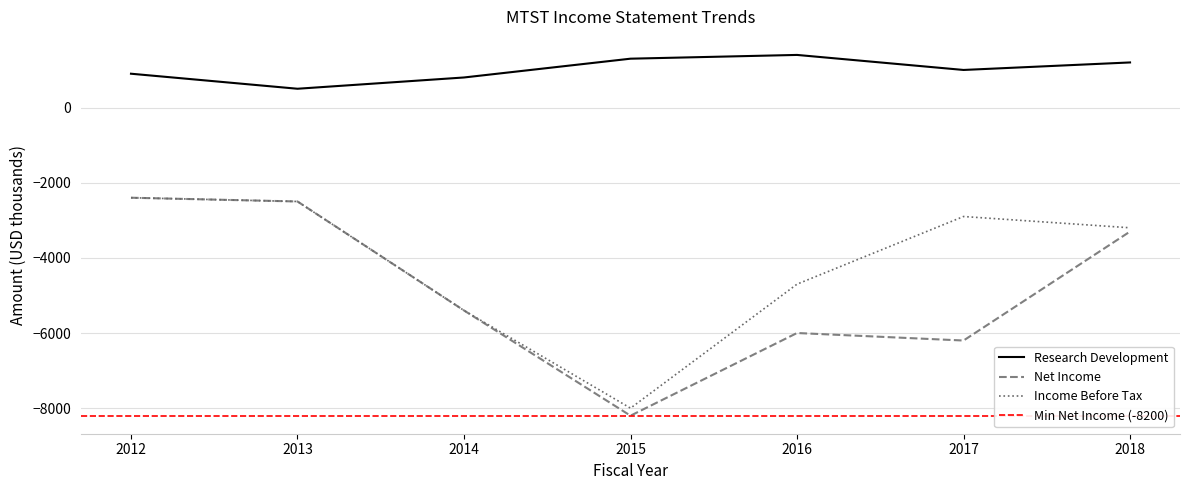

Is it true that Income Before Tax equals -2900 at 2017?

True